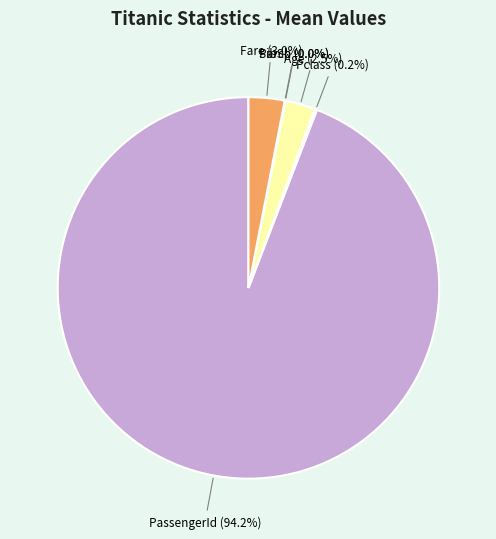

Which category accounts for the majority?

PassengerId